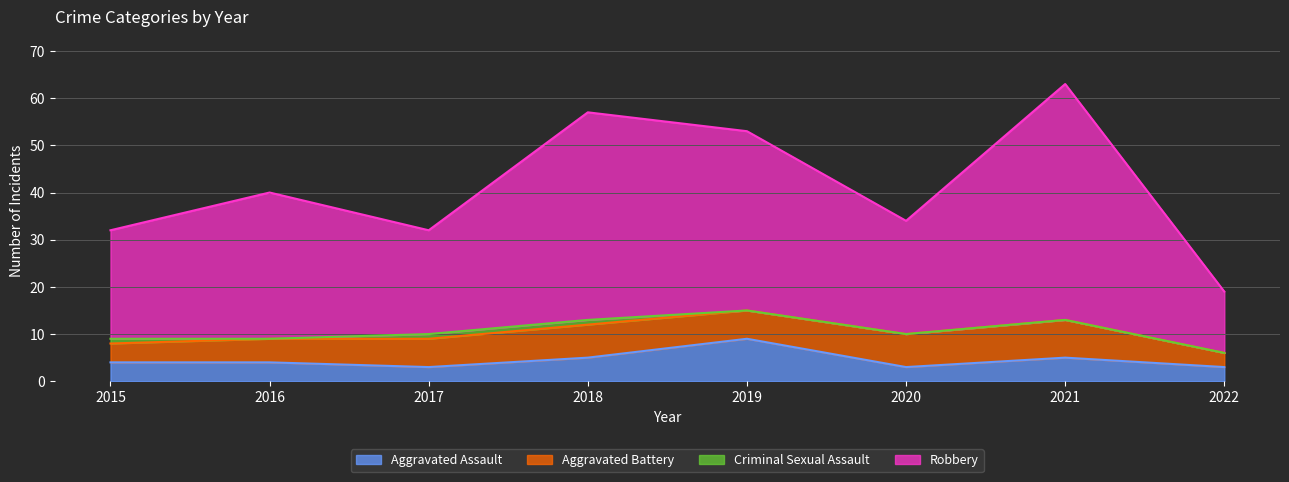

The value of Aggravated Assault at 2022 is 3. True or false?

True